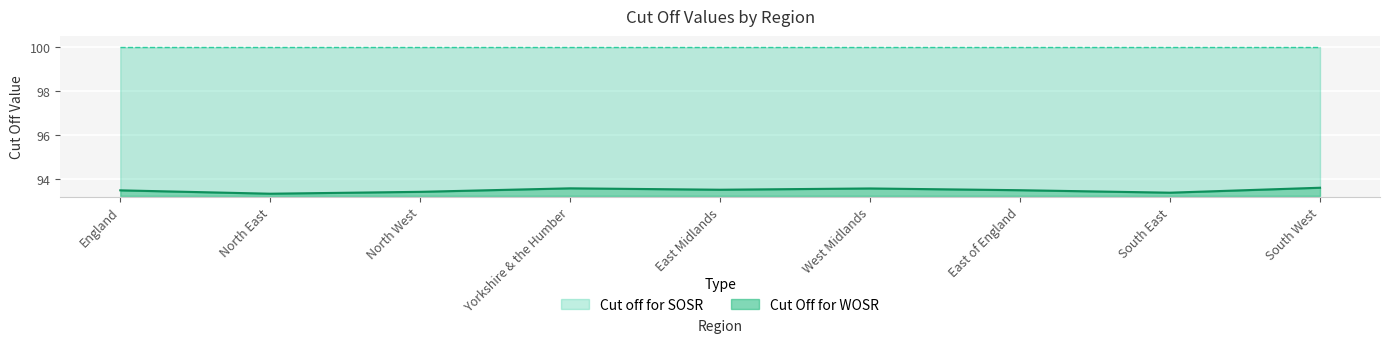

What is the difference between the values at England and North East?

0.2